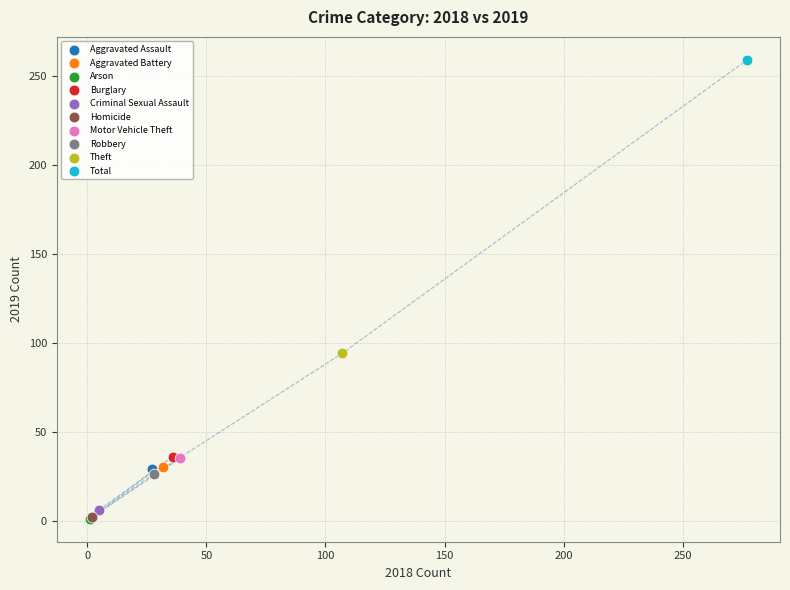

What are all the series names shown in the legend?

Aggravated Assault, Aggravated Battery, Arson, Burglary, Criminal Sexual Assault, Homicide, Motor Vehicle Theft, Robbery, Theft, Total